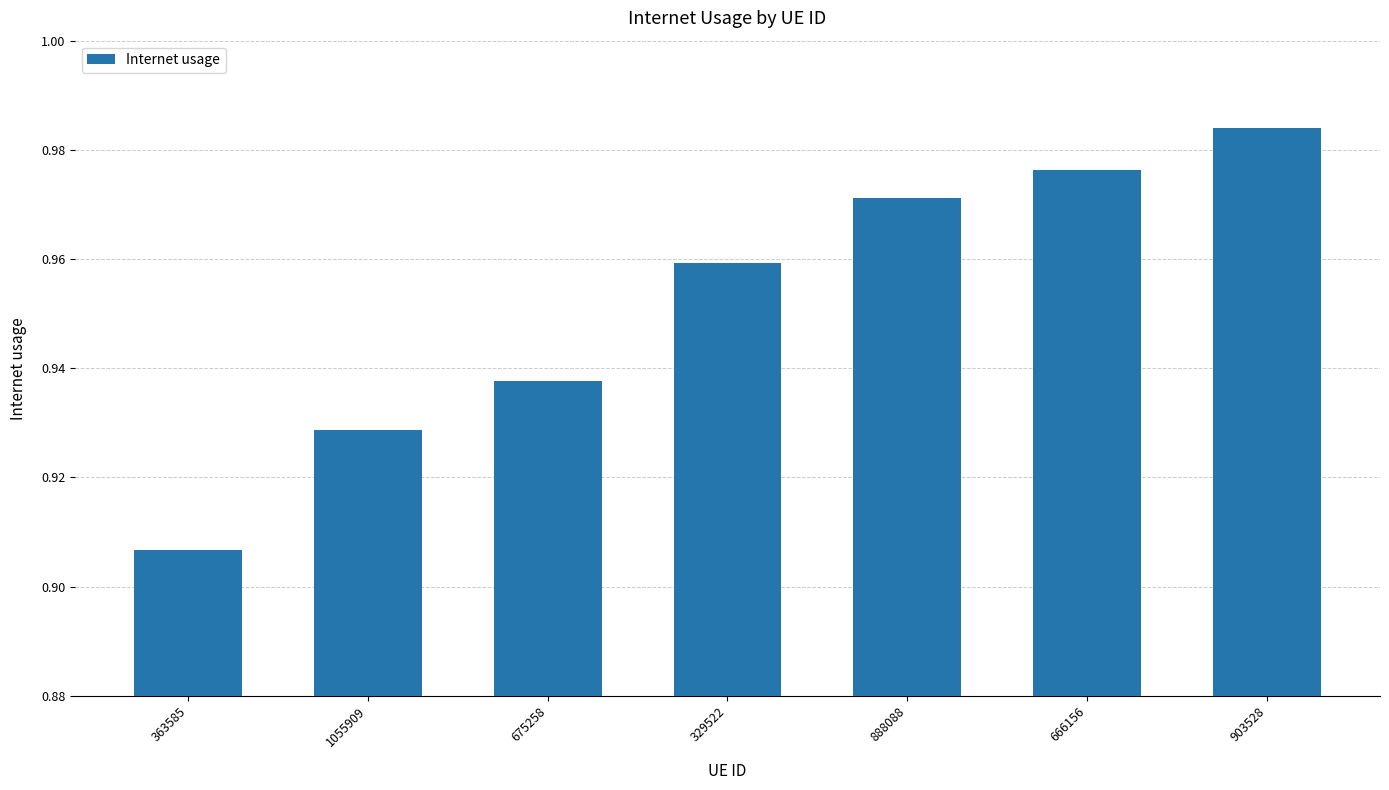

What position from the right is 675258?

5